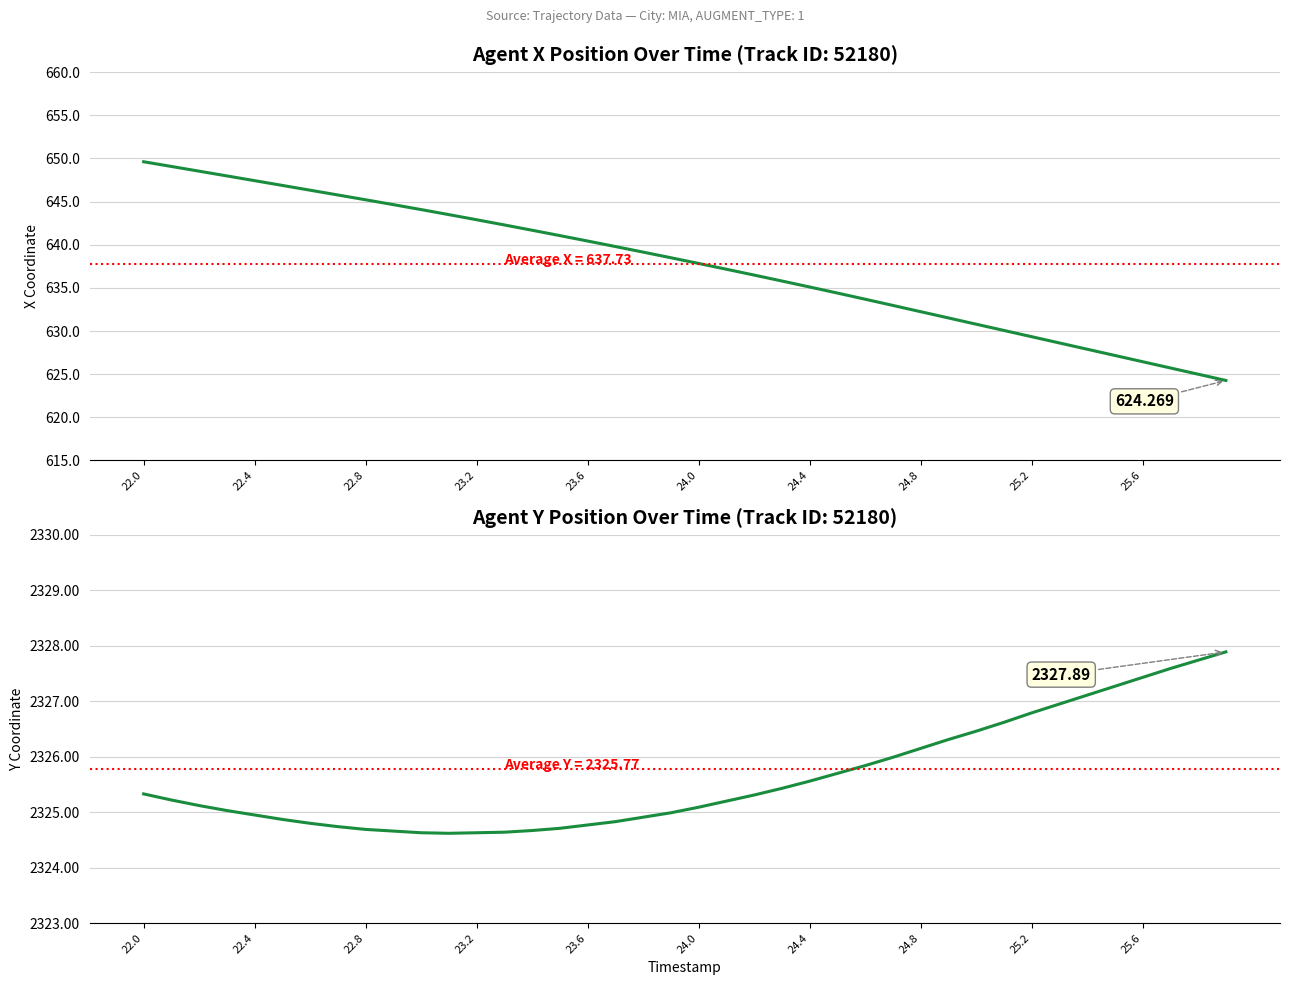

List the series in order of their peak value, highest first.

Y, X